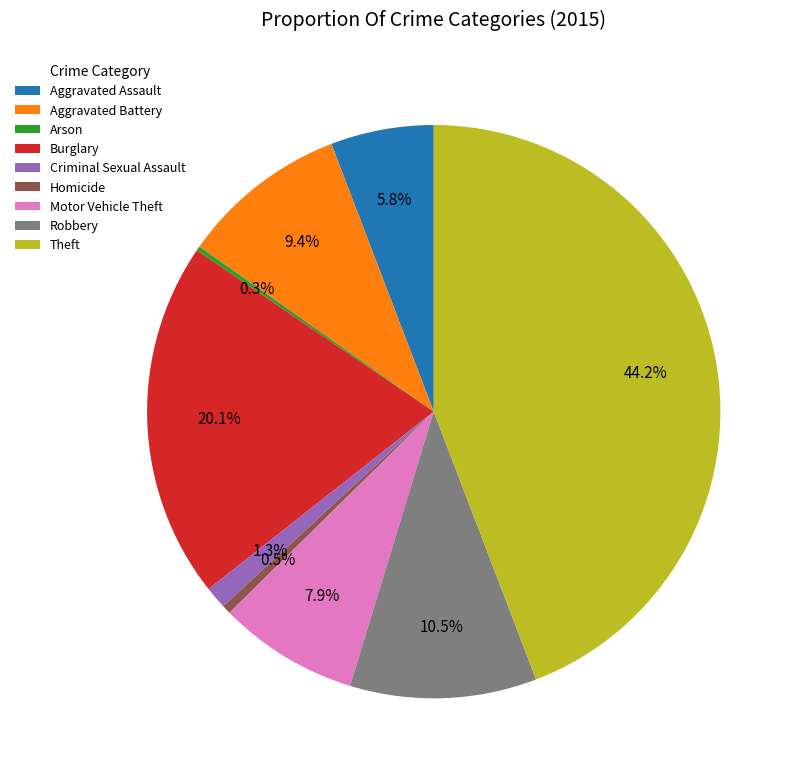

Does any single category account for the majority?

No